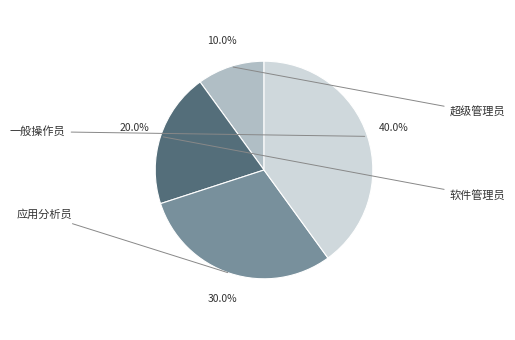

Is there a majority slice in this chart?

No